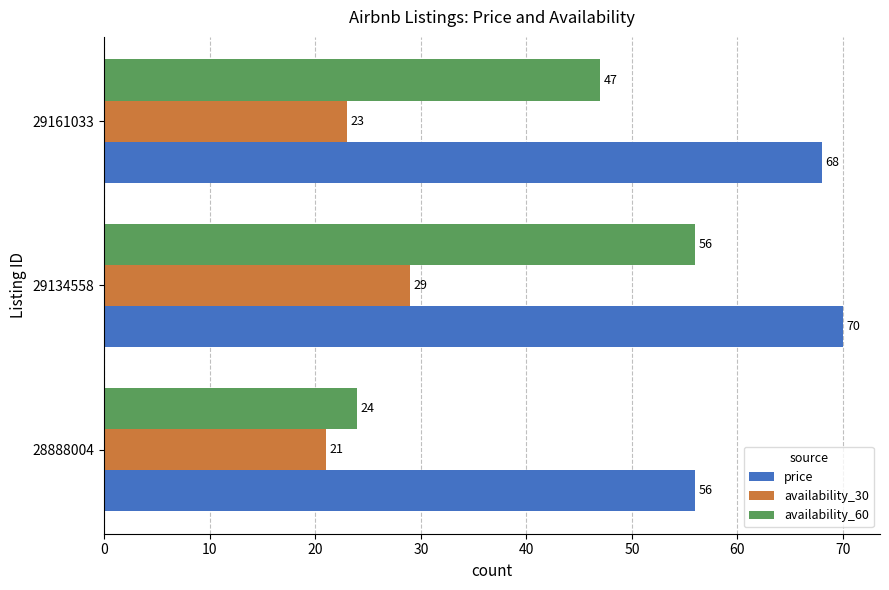

Count the number of data series in this chart.

3